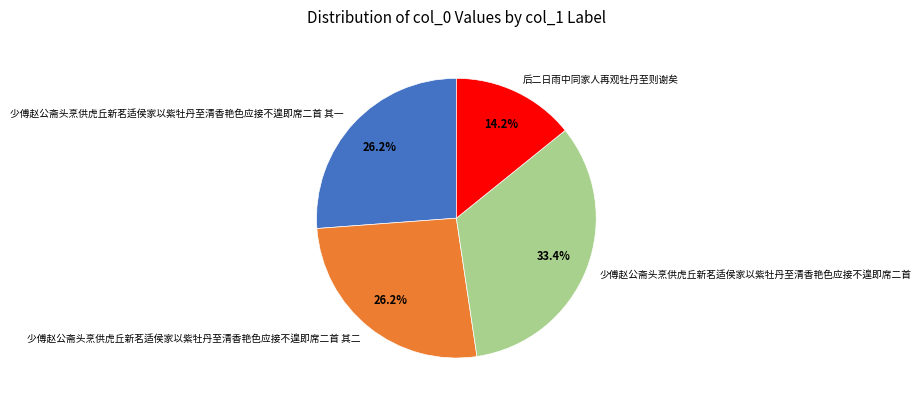

Which slice is the largest?

少傅赵公斋头烹供虎丘新茗适侯家以紫牡丹至清香艳色应接不遑即席二首